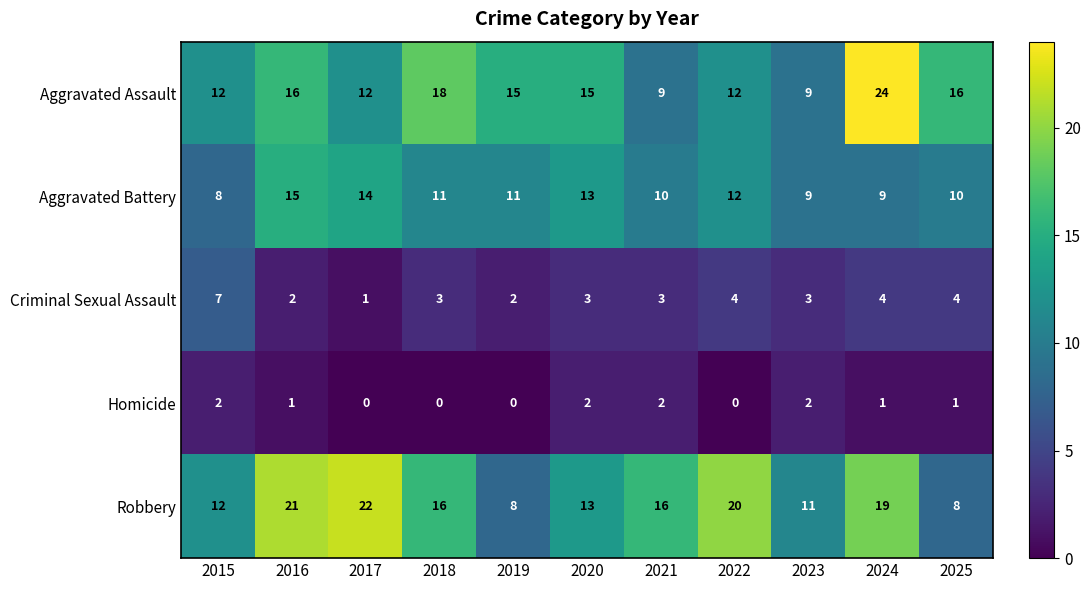

At which label does Aggravated Battery first exceed 11?

2016